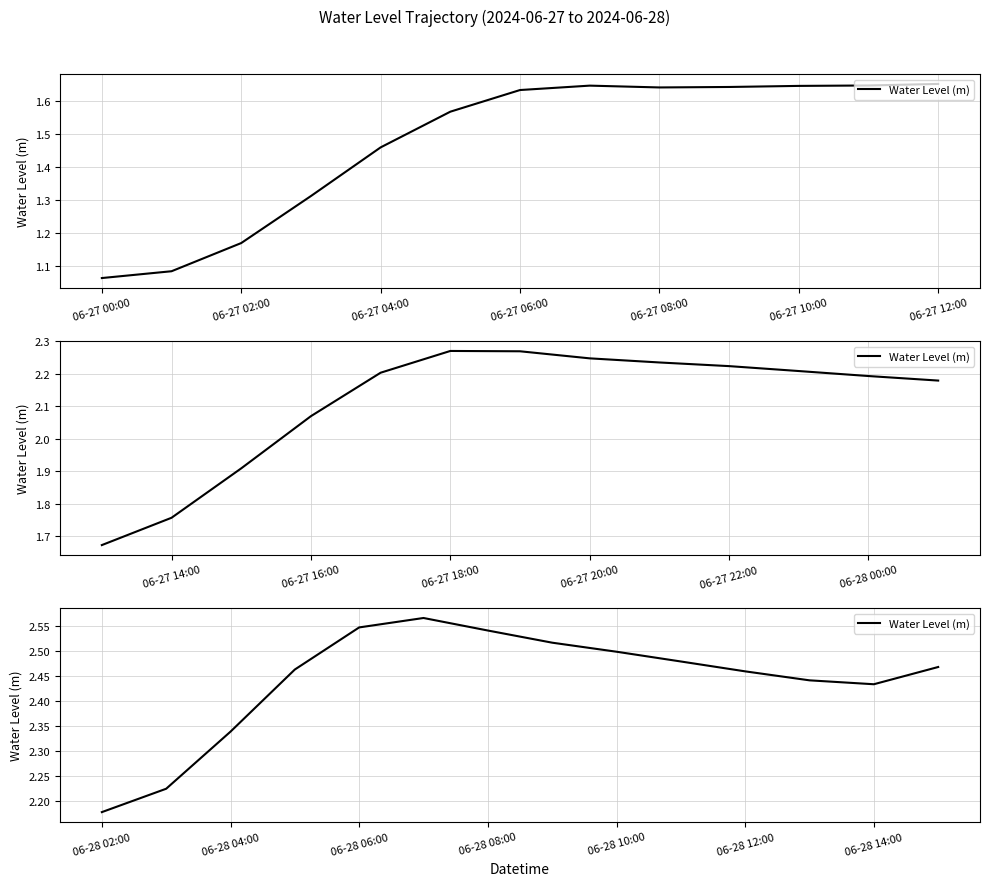

How many lines are shown in the chart?

1